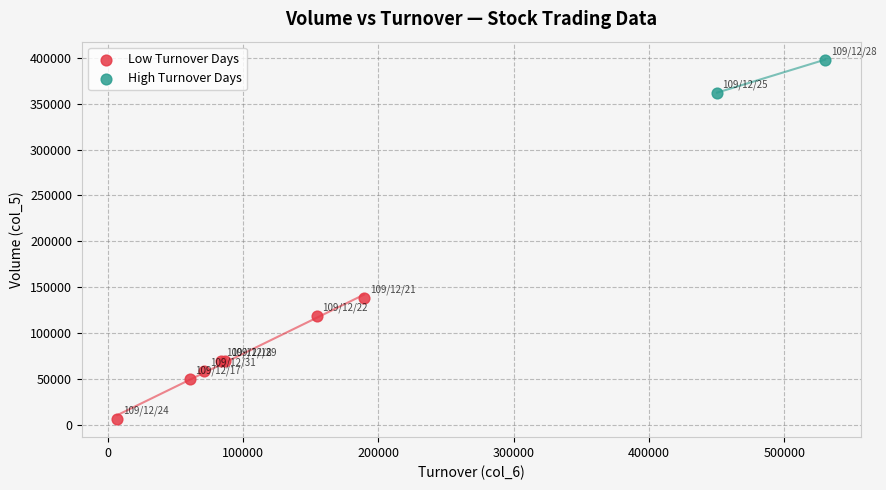

Which series has the largest Y range (max minus min)?

Low Turnover Days